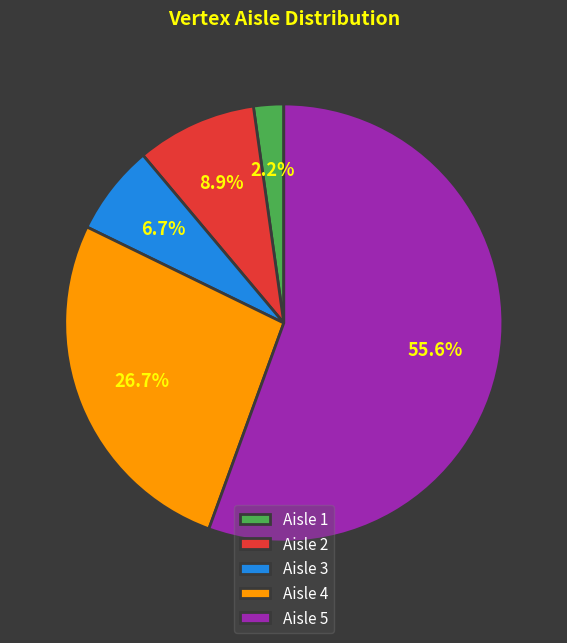

Is there a majority slice in this chart?

Yes